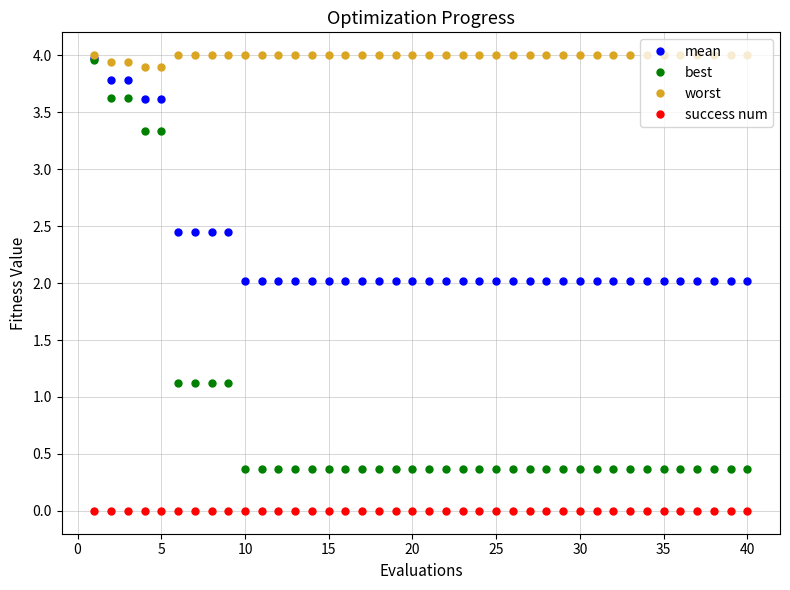

Which series has the widest spread of values?

best